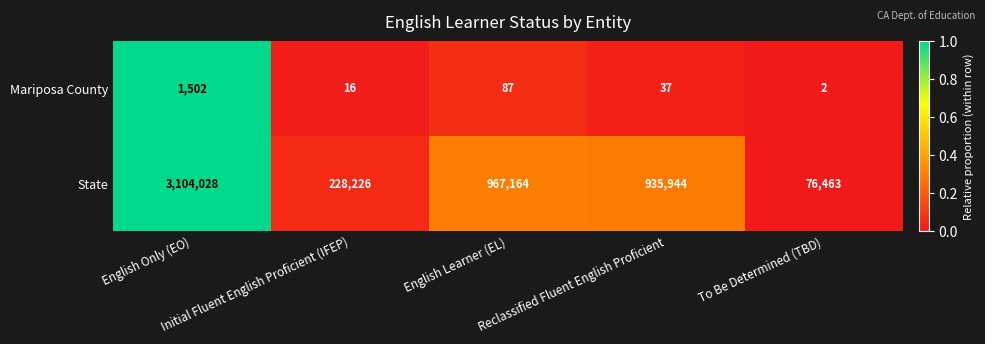

Rank the series at English Only (EO) from lowest to highest value.

Mariposa County, State